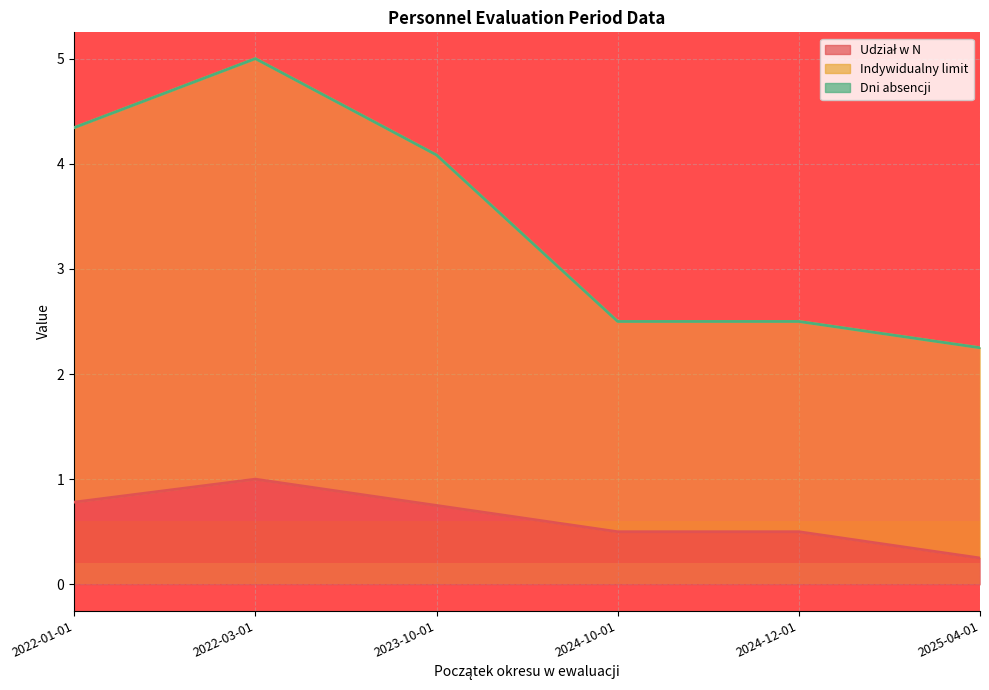

Does the chart display data point markers on the line(s)?

No